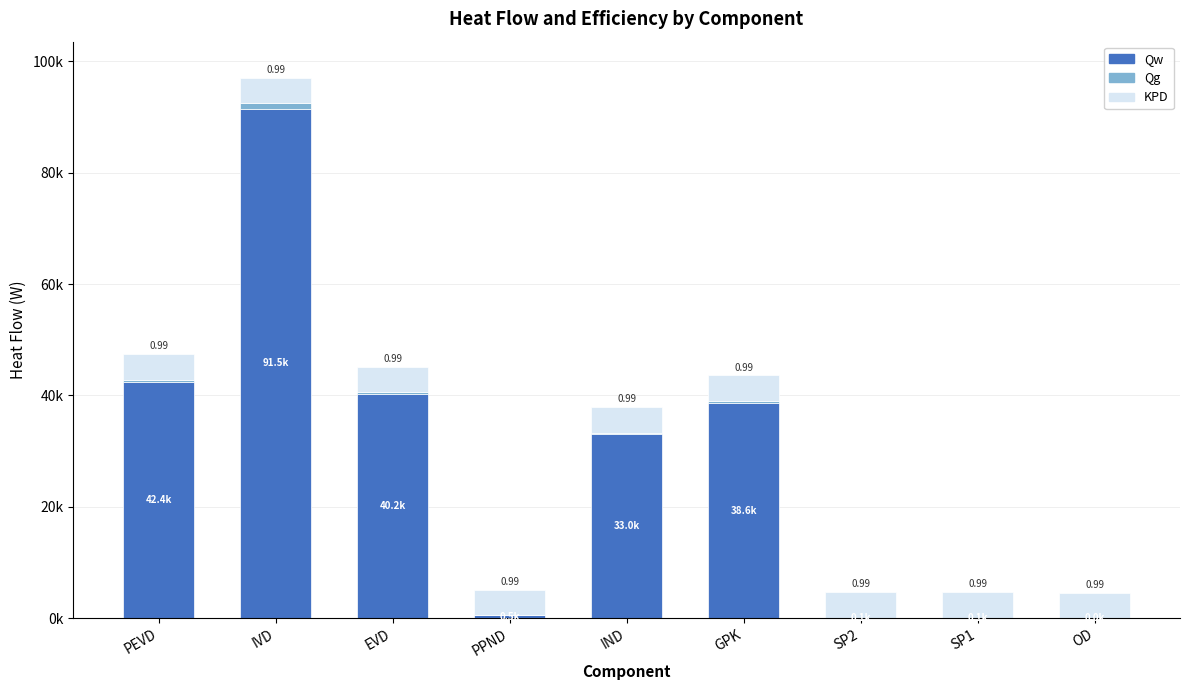

Between PPND and IND, which series saw the biggest shift?

Qw